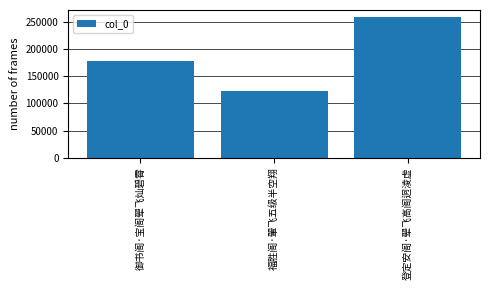

At which category does the chart reach its minimum across all series?

福胜阁·翬飞五级半空翔